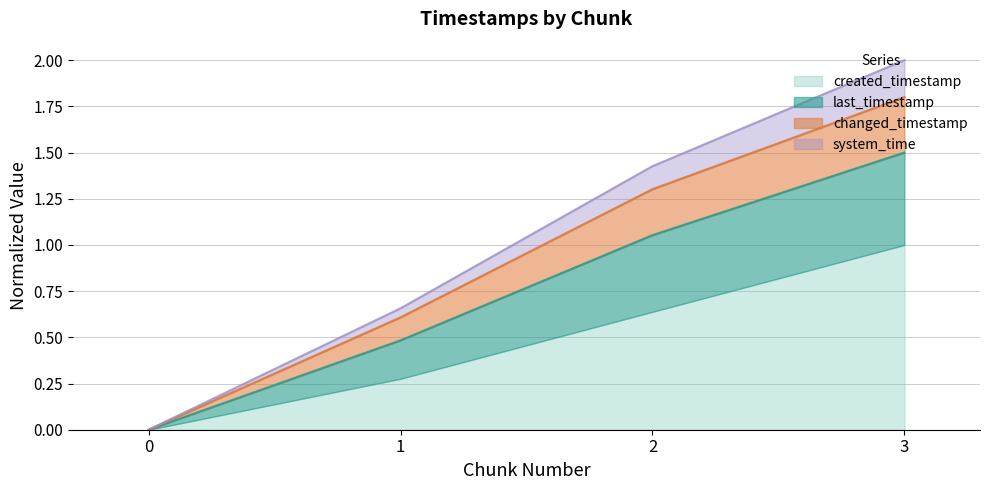

At which category is the sum across all series the highest?

3